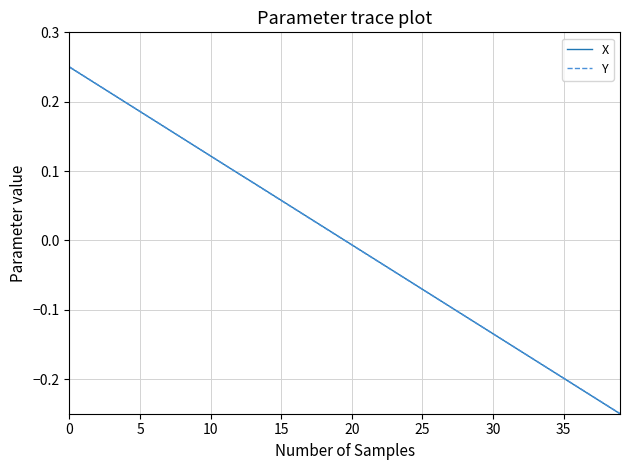

What are all the series names shown in the legend?

X, Y